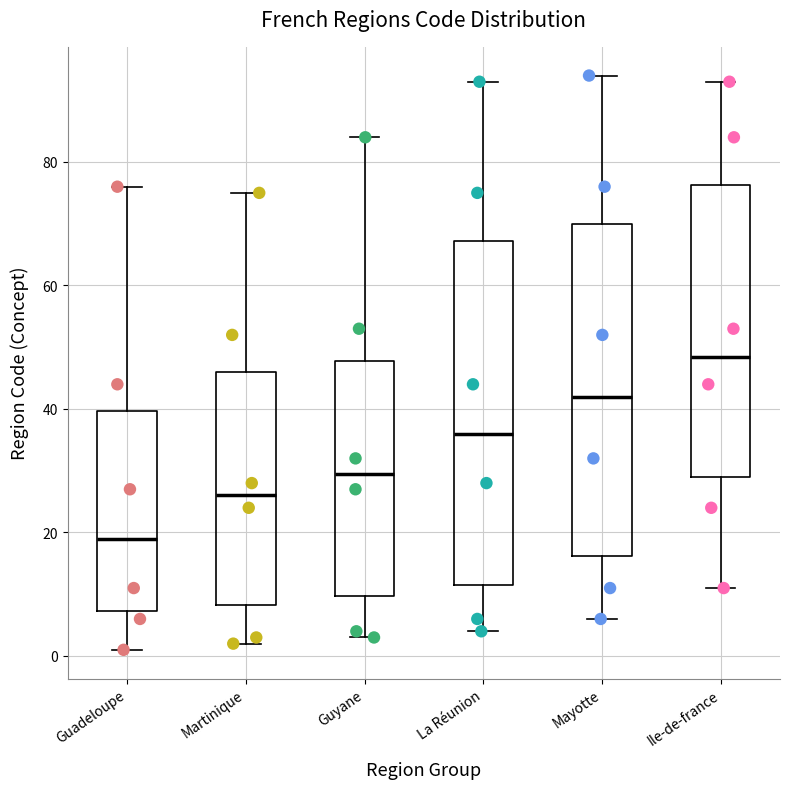

Reading left to right, read every box against the y-axis: the position of its median line, the range the box covers, and the ends of its whiskers. The values are not printed on the chart, so give them approximately, as read against the axis.

Guadeloupe: median 20, box 8 to 40, whiskers 2 to 76
Martinique: median 26, box 8 to 46, whiskers 2 to 76
Guyane: median 30, box 10 to 48, whiskers 4 to 84
La Réunion: median 36, box 12 to 68, whiskers 4 to 94
Mayotte: median 42, box 16 to 70, whiskers 6 to 94
Ile-de-france: median 48, box 30 to 76, whiskers 12 to 94